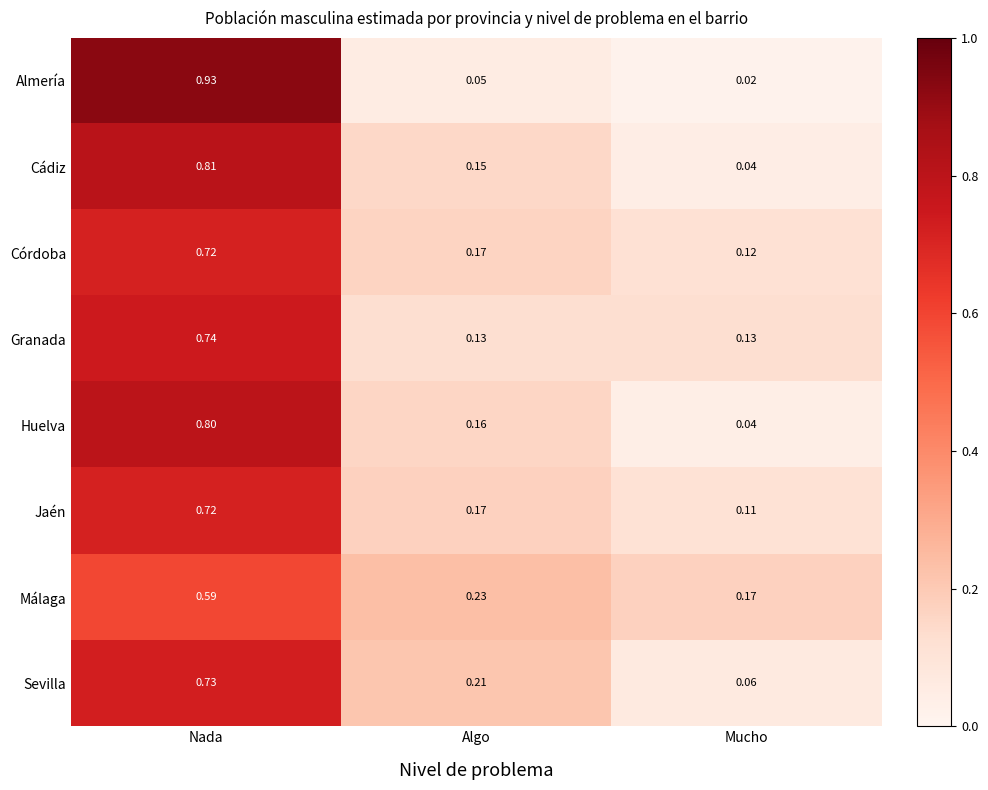

Rank the categories by Huelva value from lowest to highest.

Mucho, Algo, Nada